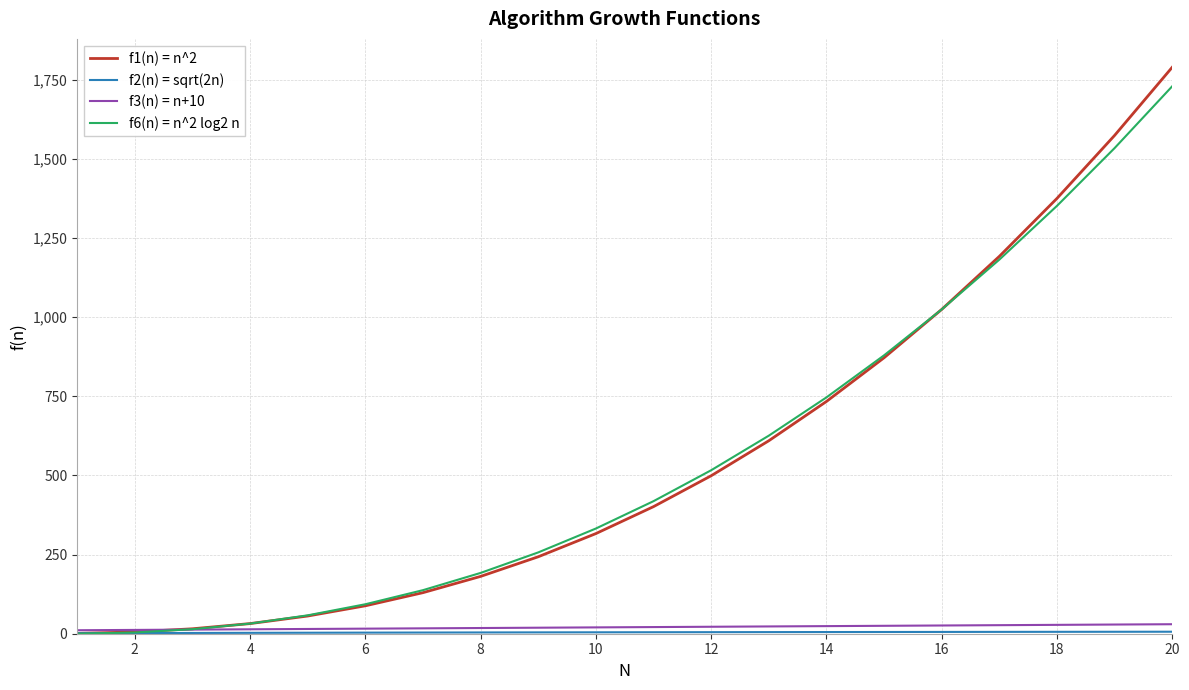

Which series has the widest spread of values?

f1(n) = n^2